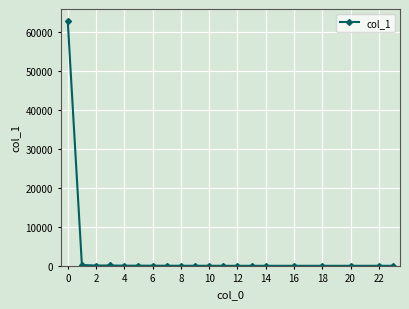

What is the difference between the maximum and second lowest values?

62831